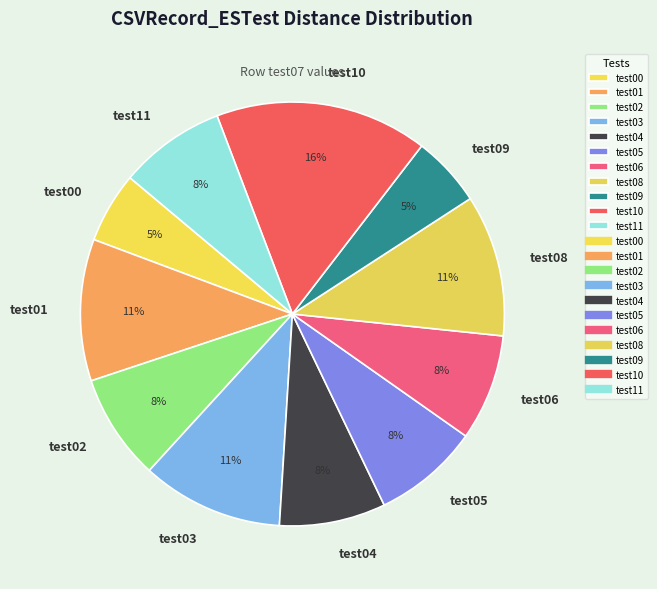

Which slice is the largest?

test10